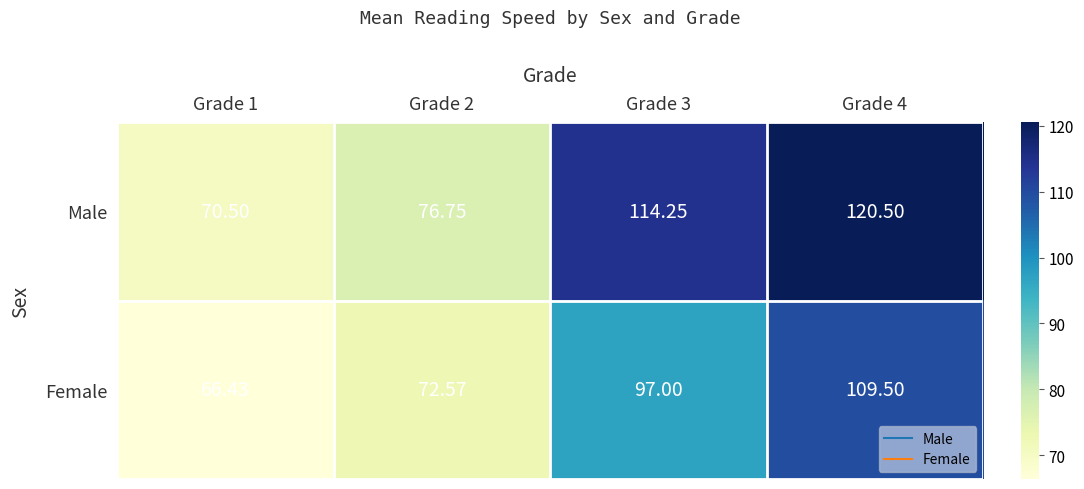

List the series in order of their overall mean, highest first.

Male, Female